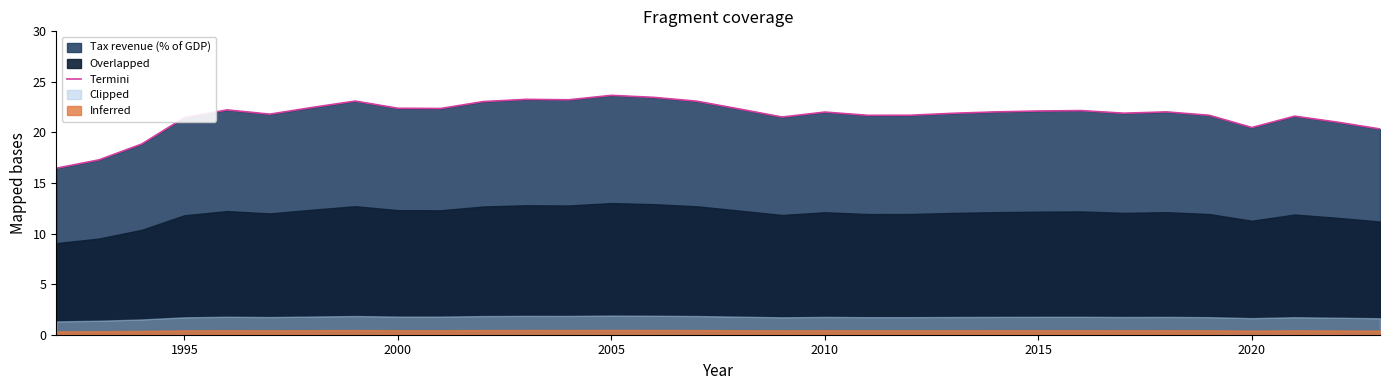

Is it true that Termini equals 22.0 at 2010?

True